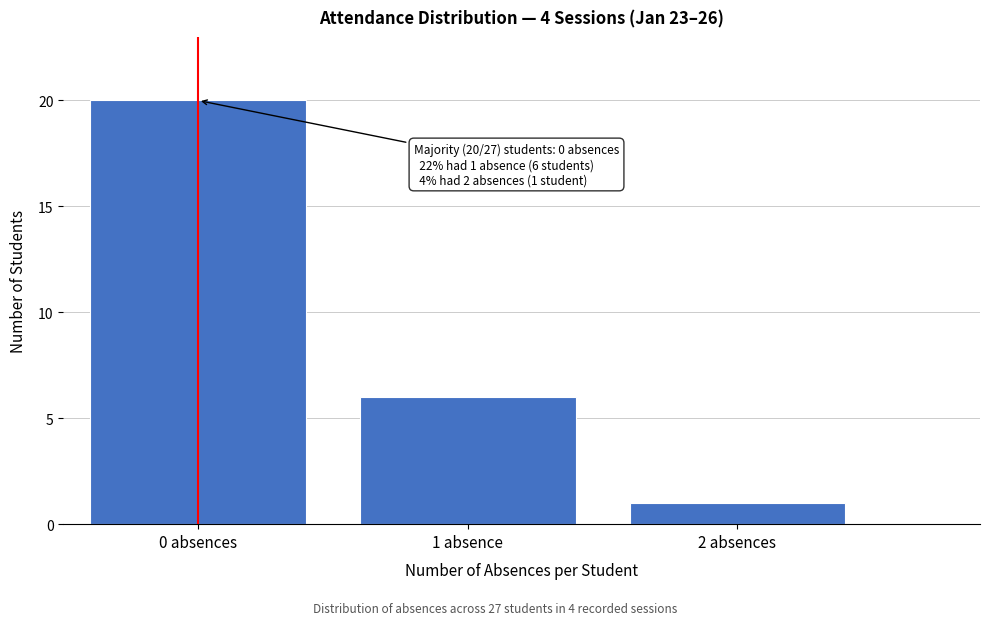

Reading right to left, list all the values displayed in this chart.

2 absences=1	1 absence=6	0 absences=20